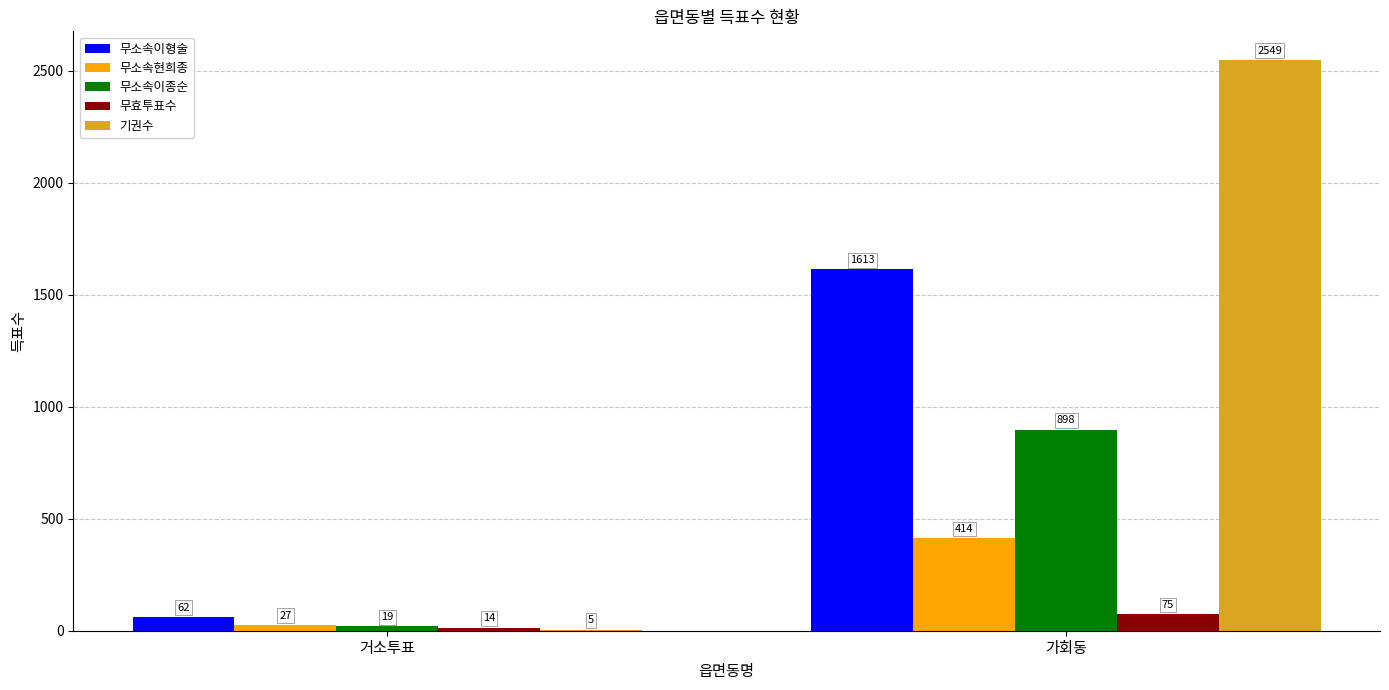

How many groups of bars are there?

2